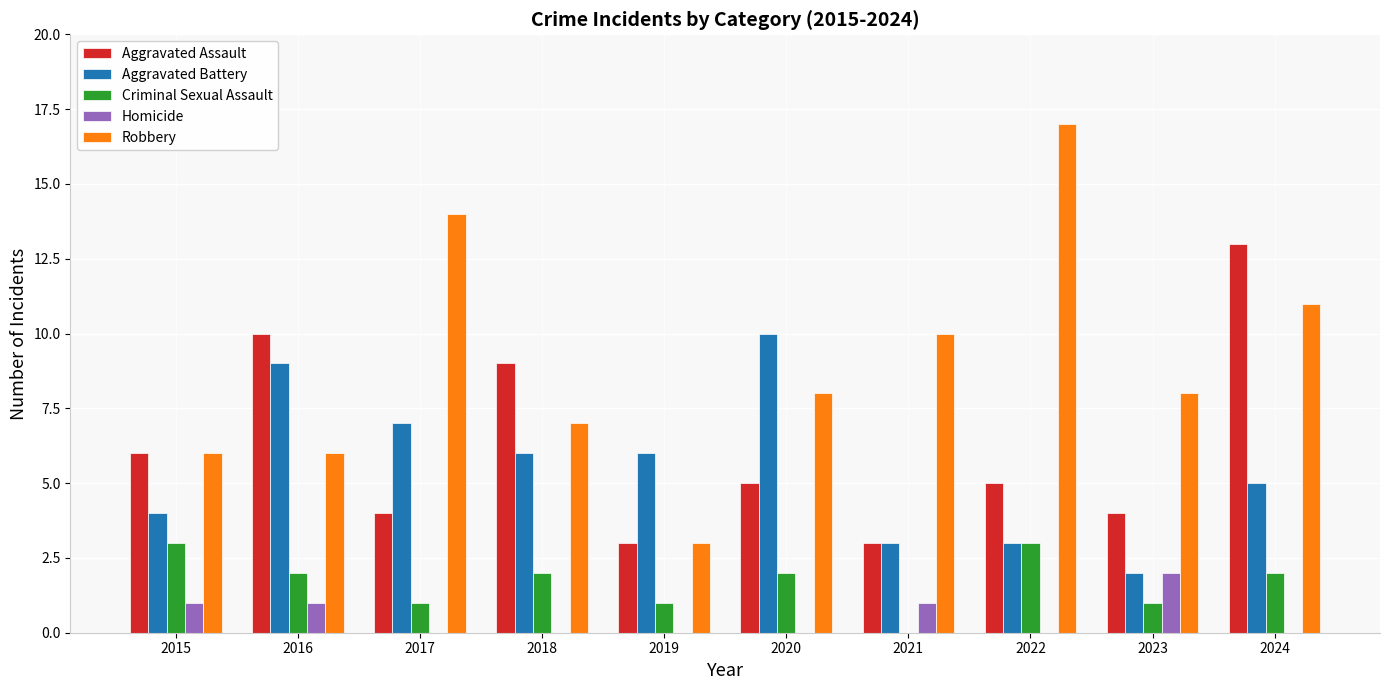

How many data points does each series have?

10